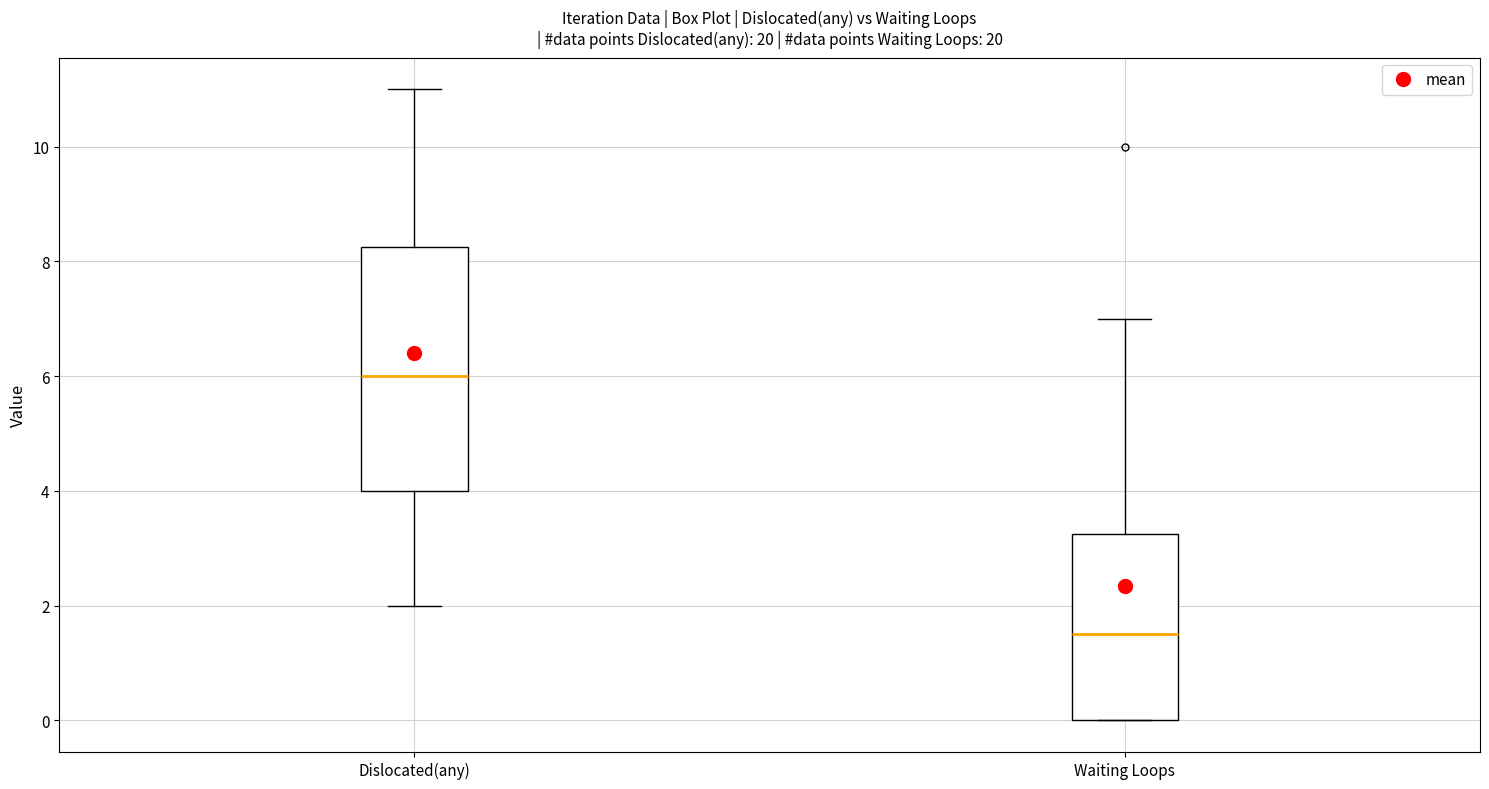

Reading left to right, transcribe this box plot: for each box, give where its median line is, the range the box spans, and where its two whiskers end, as read against the y-axis. The values are not printed on the chart, so give them approximately, as read against the axis.

Dislocated(any): median 6.0, box 4.0 to 8.2, whiskers 2.0 to 11.0
Waiting Loops: median 1.6, box 0.0 to 3.2, whiskers 0.0 to 7.0